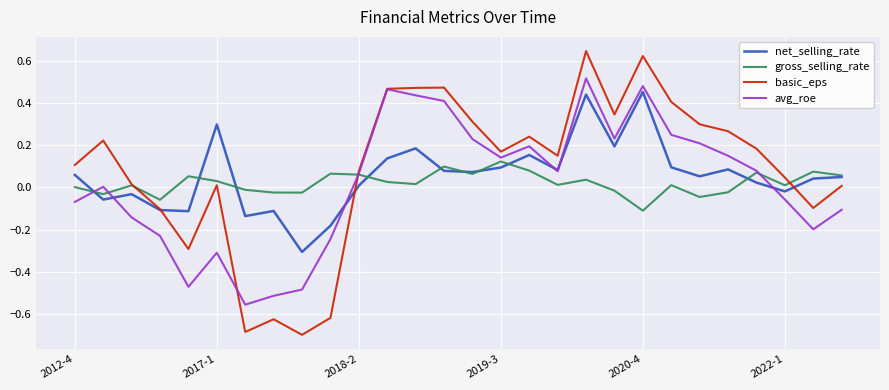

List the series in order of their peak value, lowest first.

gross_selling_rate, net_selling_rate, avg_roe, basic_eps